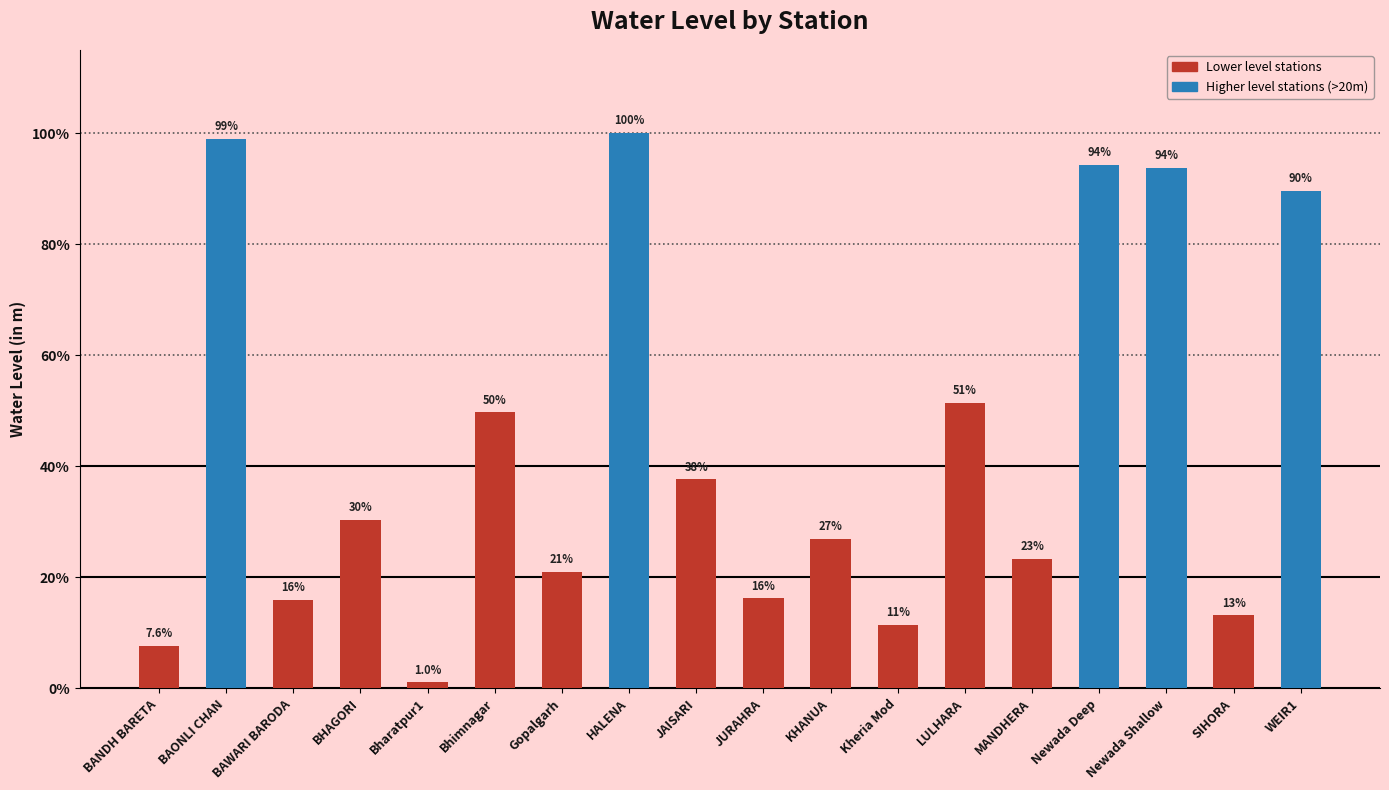

Are the bars horizontal?

No